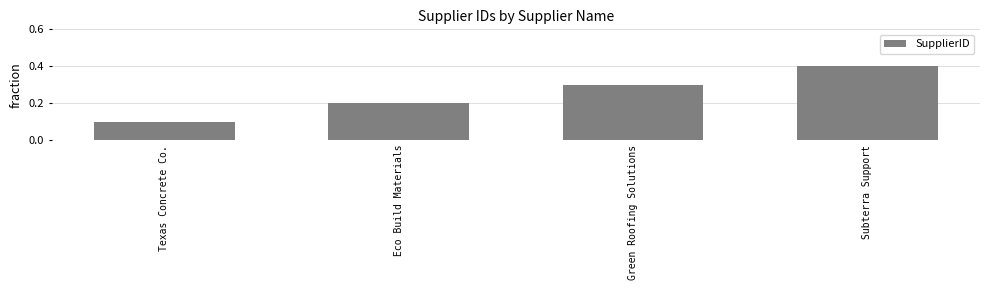

True or false: the data shows 0.2 at Texas Concrete Co..

False